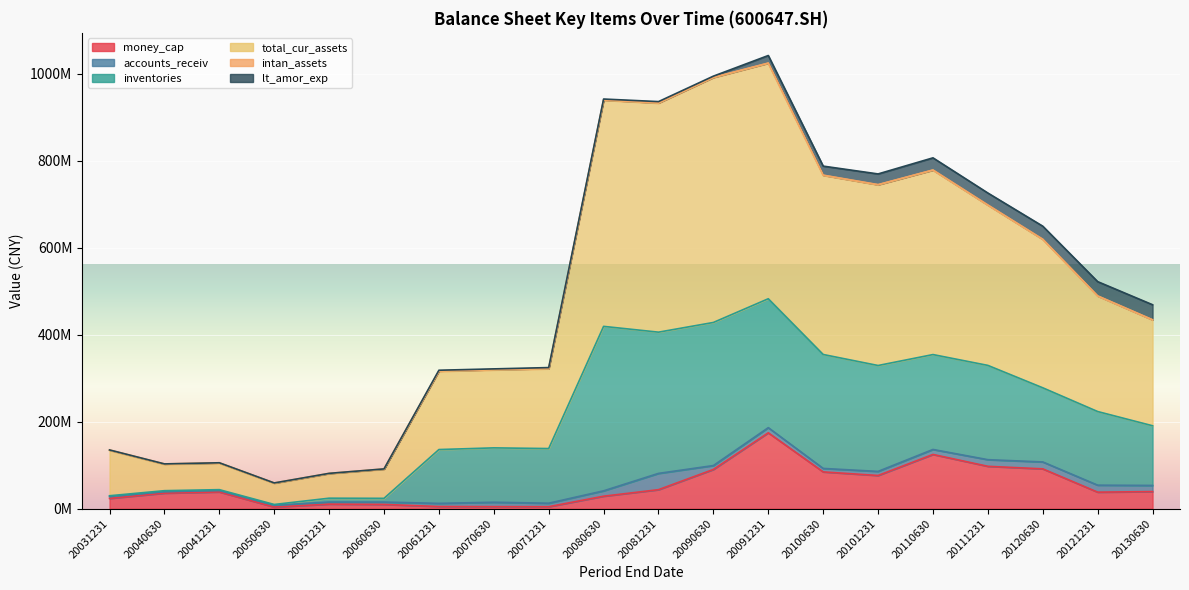

What is the sum of all total_cur_assets values?

5559230388.9